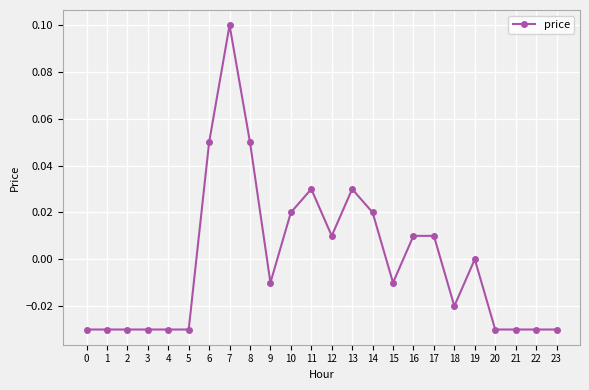

The value at 4 is -0.0. True or false?

True